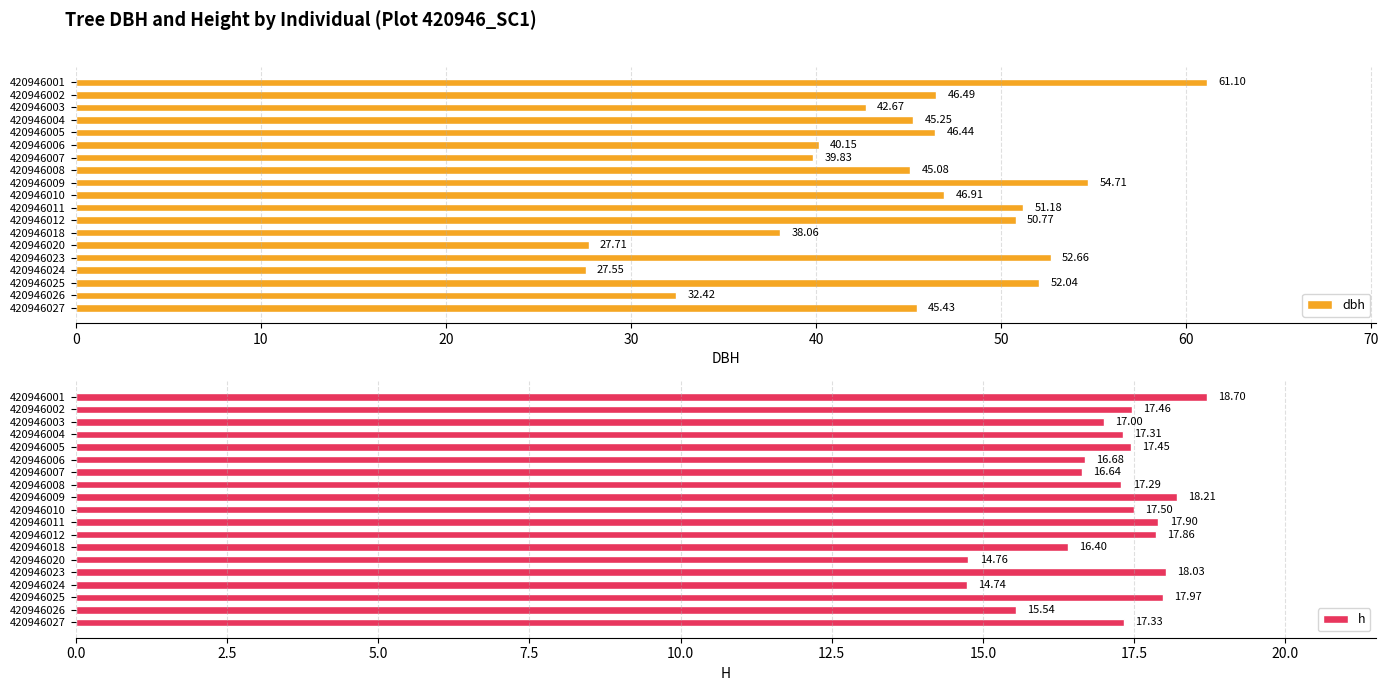

At which label is dbh closest to 44?

420946008